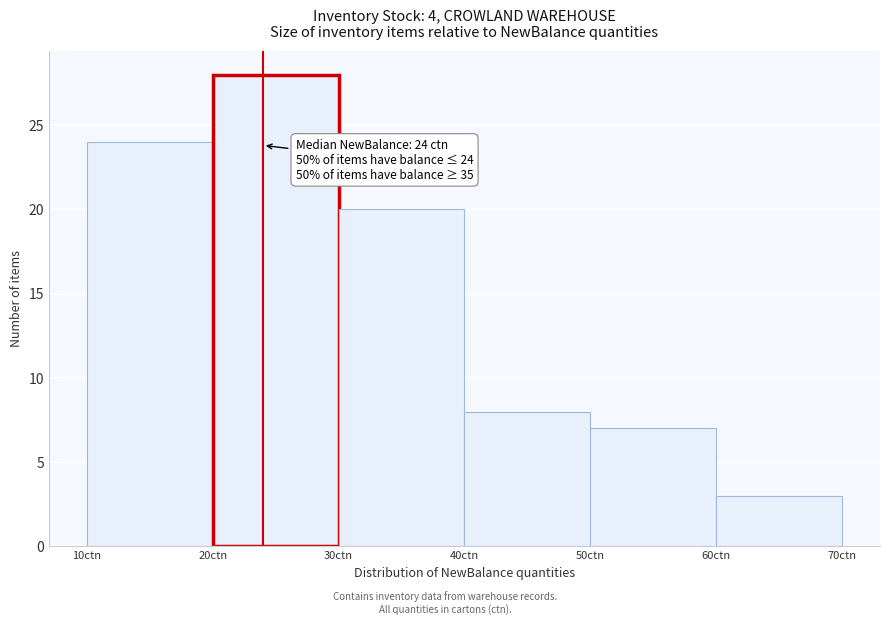

Which range on the x-axis has the tallest bar?

20 to 30